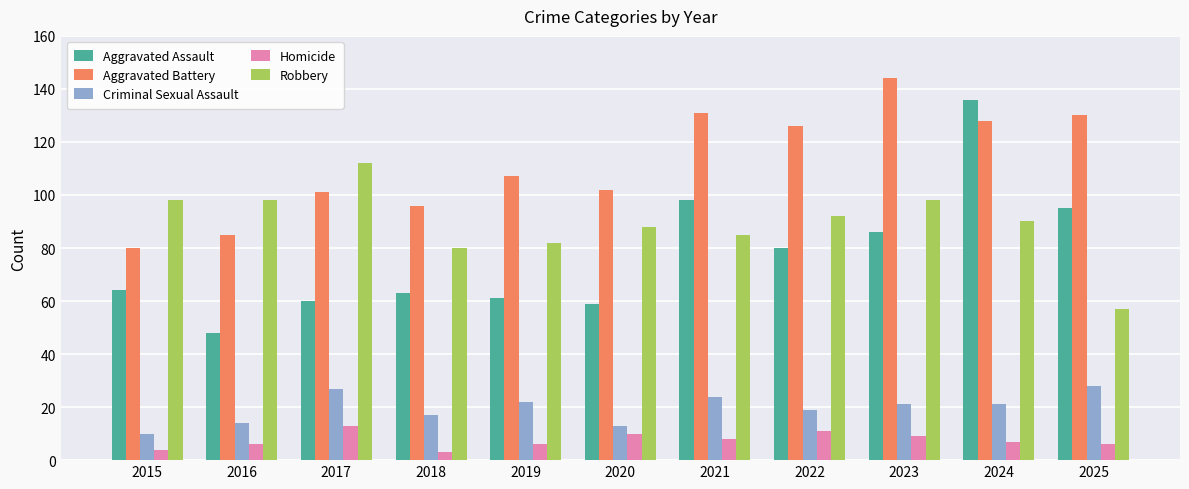

Which series changed the most between 2021 and 2022?

Aggravated Assault